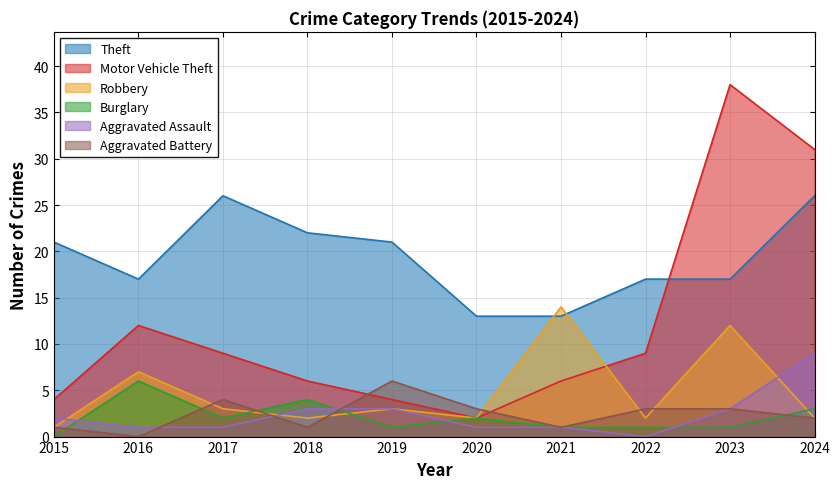

What value does the Theft series have at 2021, to the nearest 5?

15